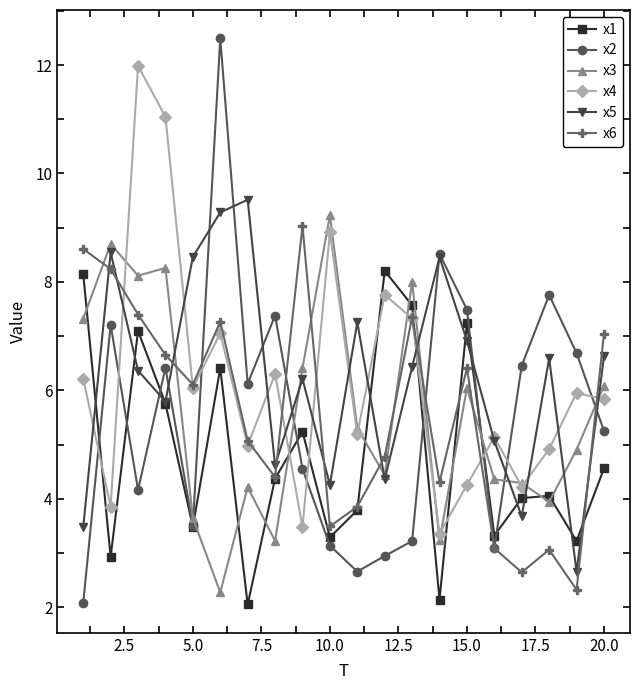

What is the maximum value for x5?

9.5